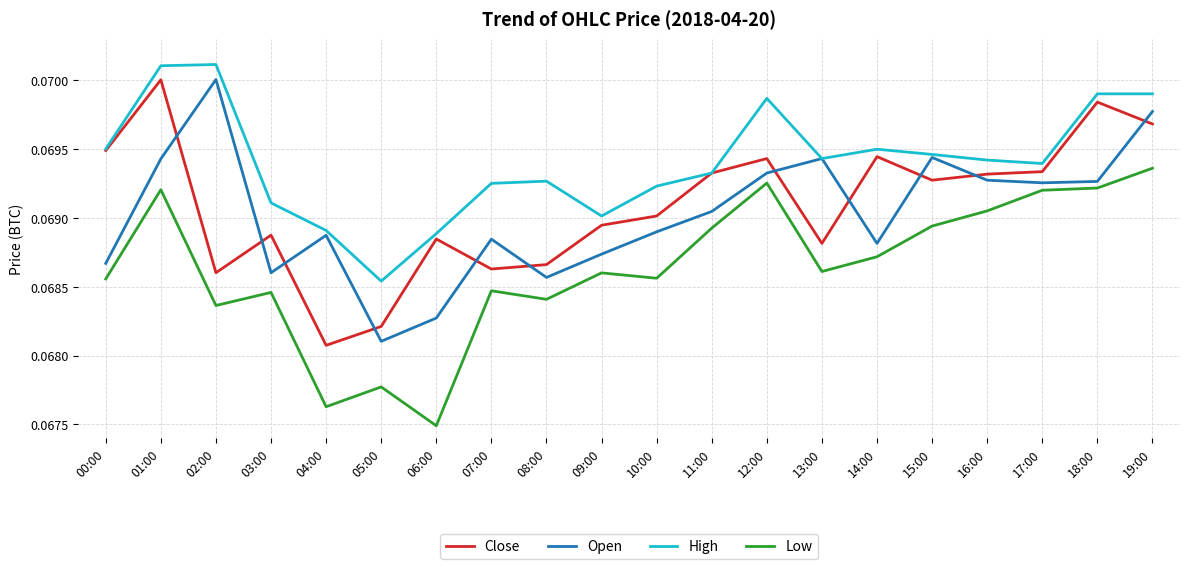

How many times do Open and Close cross each other?

11